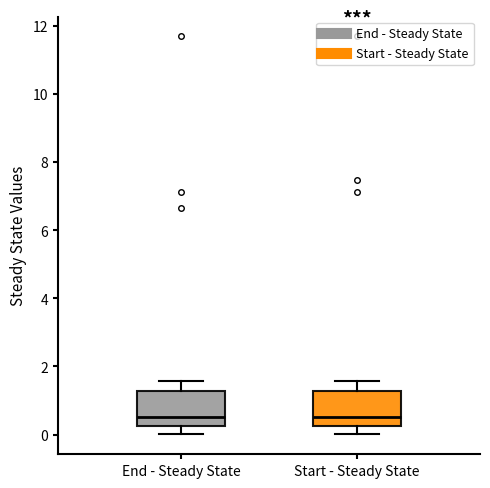

Reading left to right, transcribe this box plot: for each box, give where its median line is, the range the box spans, and where its two whiskers end, as read against the y-axis. The values are not printed on the chart, so give them approximately, as read against the axis.

End - Steady State: median 0.6, box 0.2 to 1.2, whiskers 0.0 to 1.6
Start - Steady State: median 0.6, box 0.2 to 1.2, whiskers 0.0 to 1.6